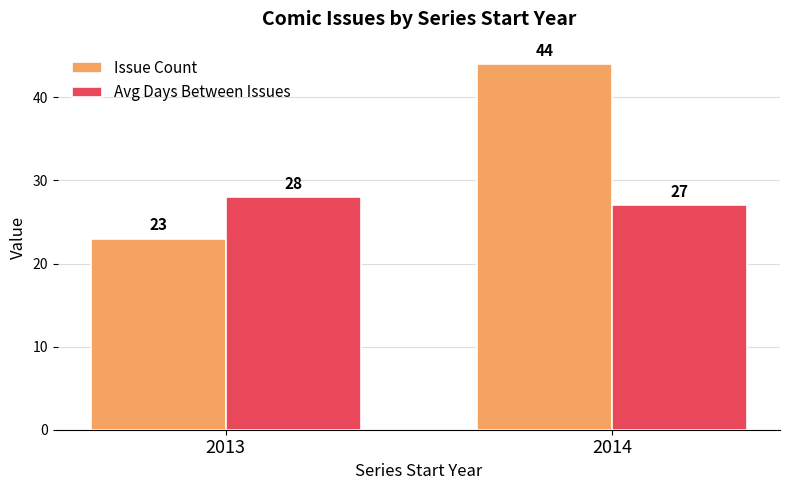

What is the average value of the Avg Days Between Issues series?

28